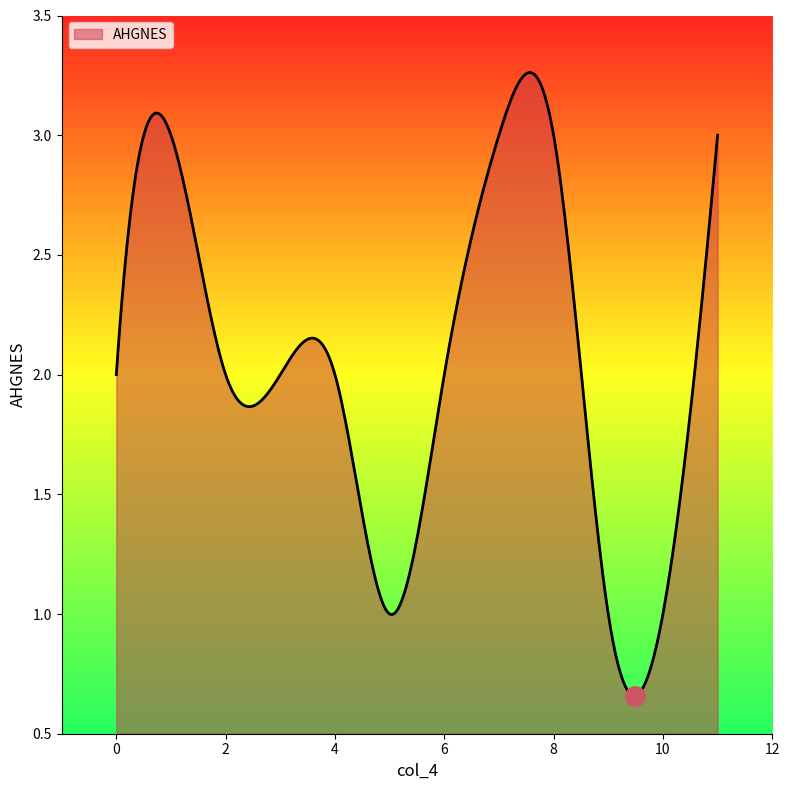

Does the chart have visible grid lines?

No